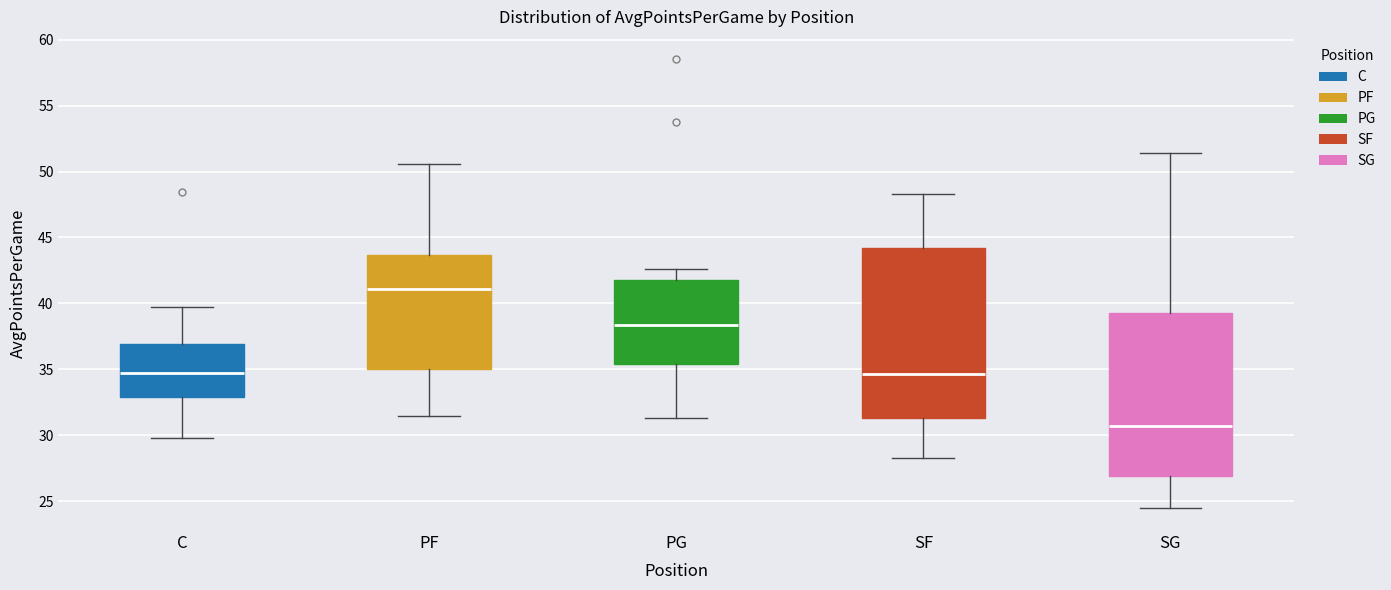

Which box's median line is the highest?

PF